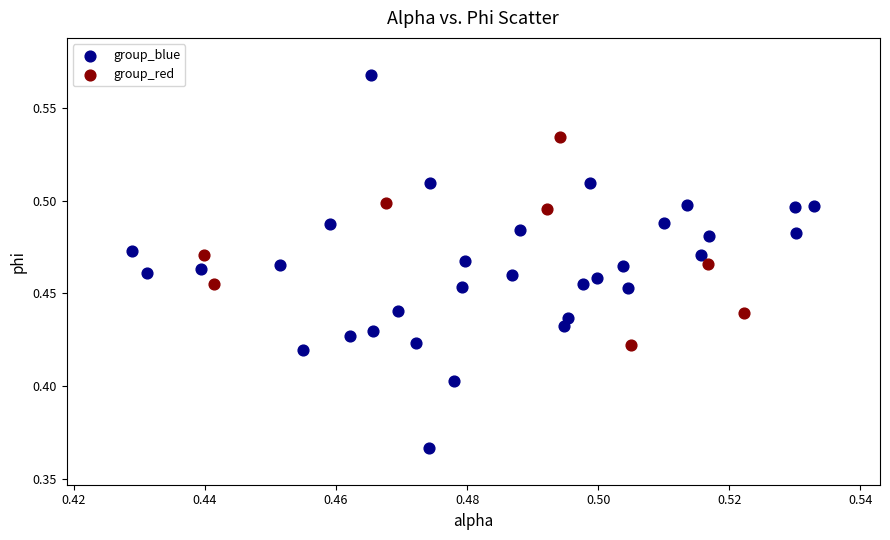

Which series has the largest Y range (max minus min)?

group_blue